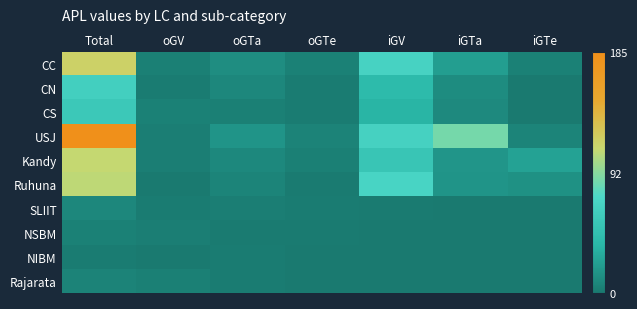

How many data points does each series have?

7